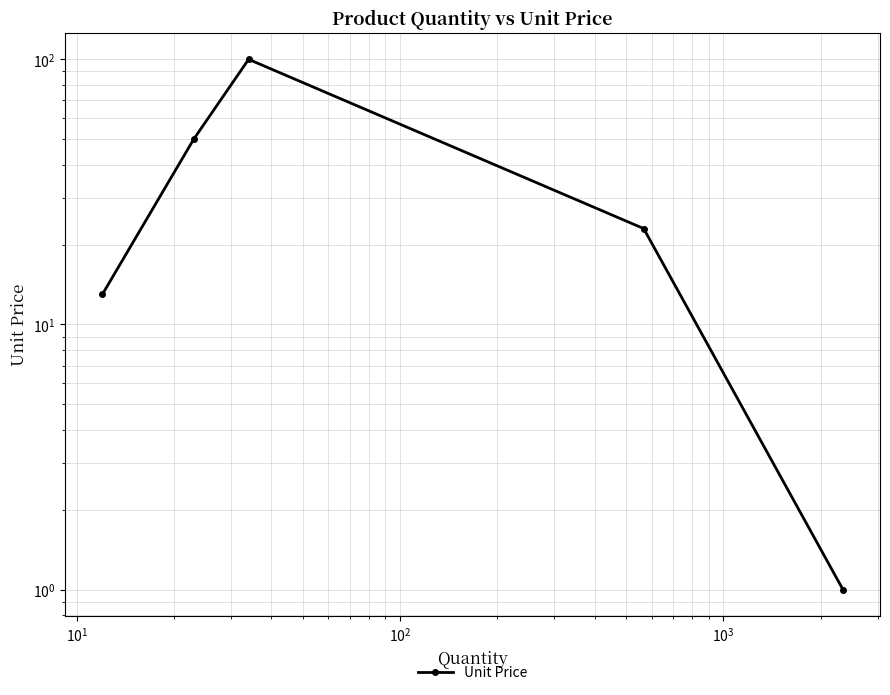

How many interior local peaks (higher than both neighbors) does the data have?

1